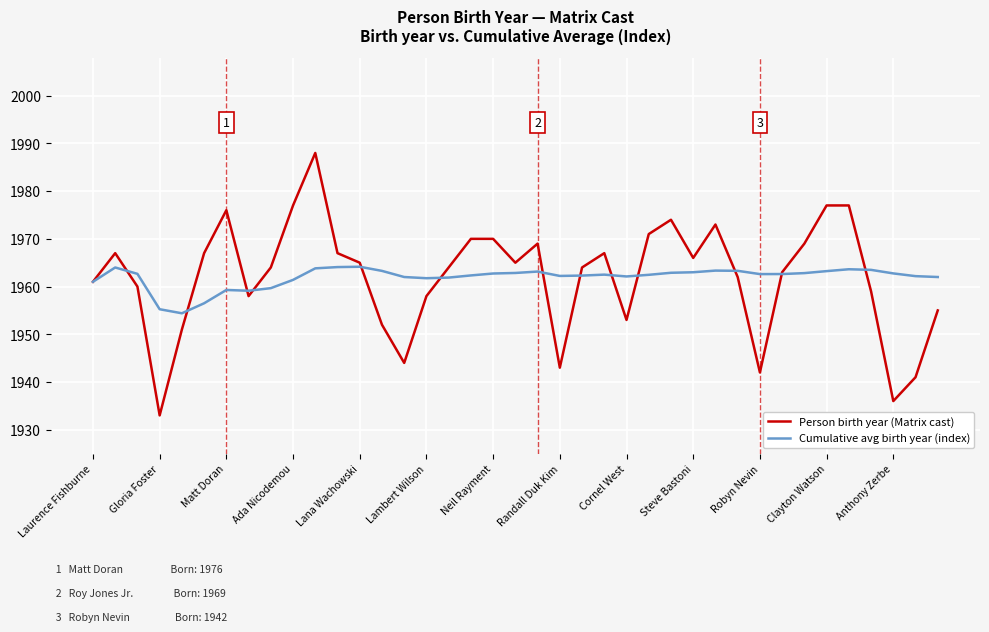

Which series has the largest range (max minus min)?

Person birth year (Matrix cast)